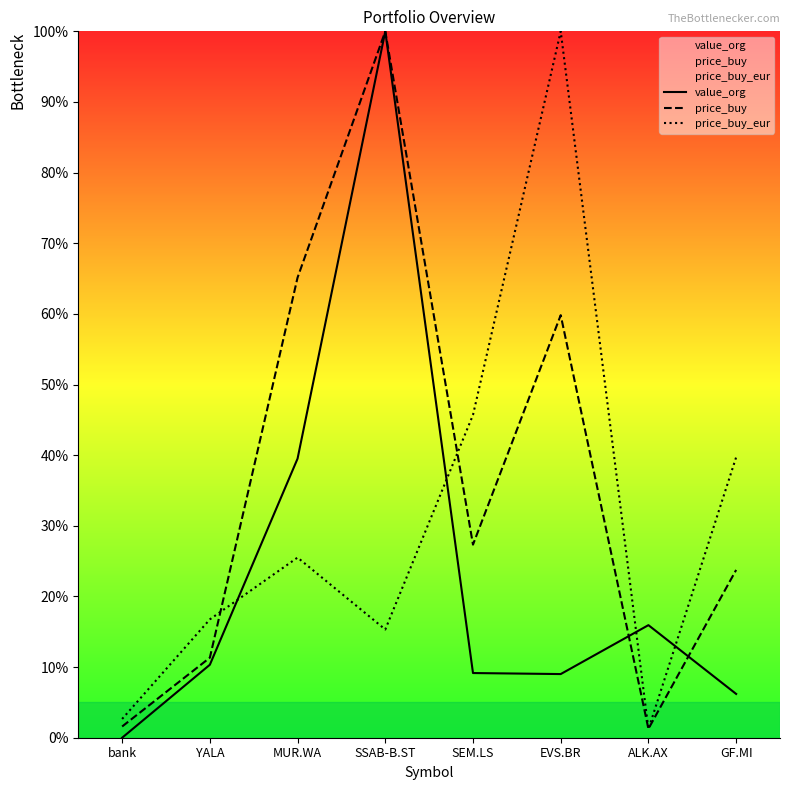

Is it true that price_buy_eur equals 2.7 at bank?

True